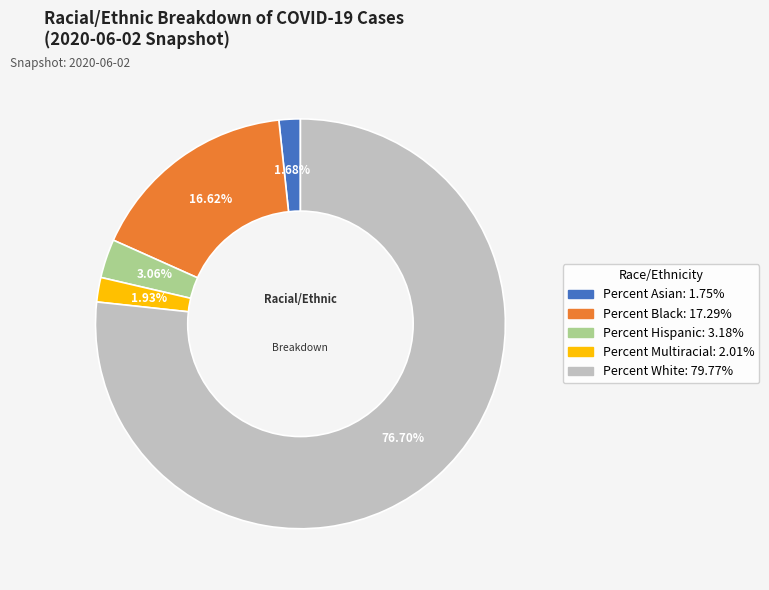

Approximately how many times larger is the value at Percent Asian compared to Percent Black?

0.1